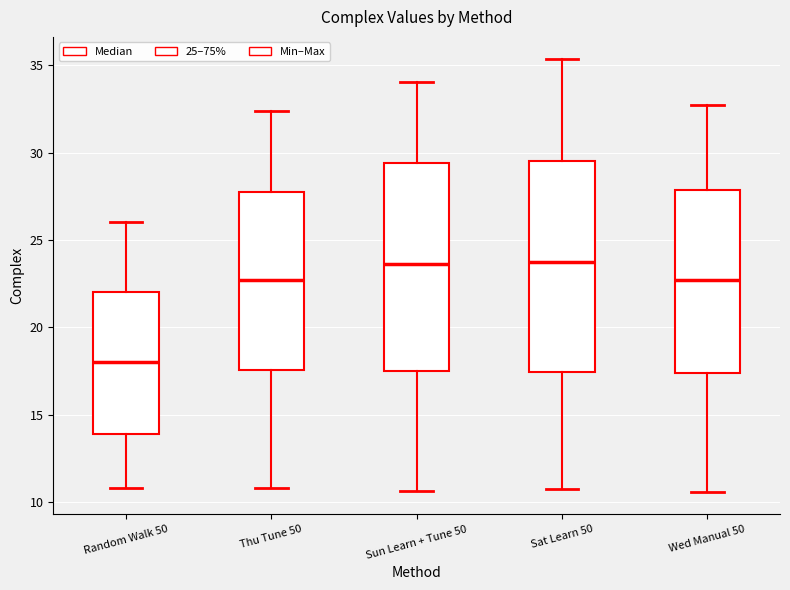

Where does the lower whisker of the box for Thu Tune 50 end on the y-axis? The values are not printed on the chart, so give them approximately, as read against the axis.

11.0